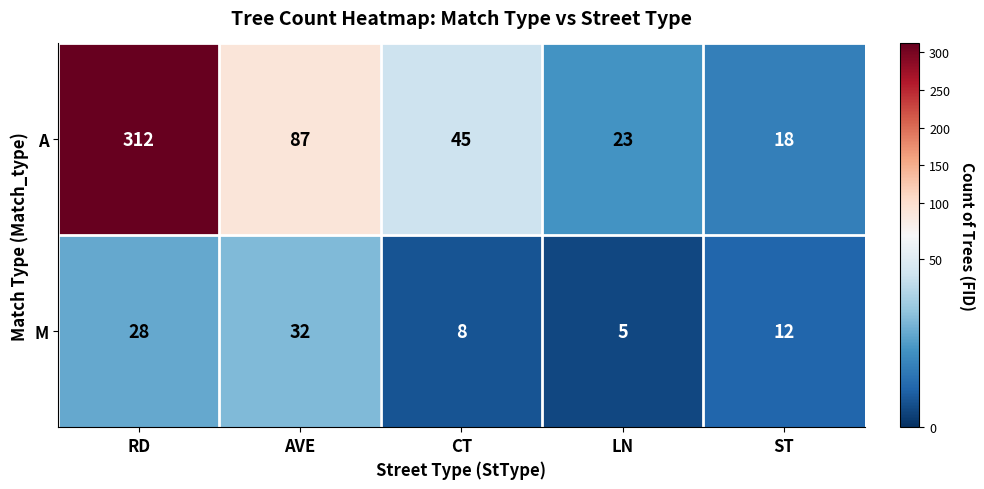

What is the difference between the maximum and minimum values in the M series?

27